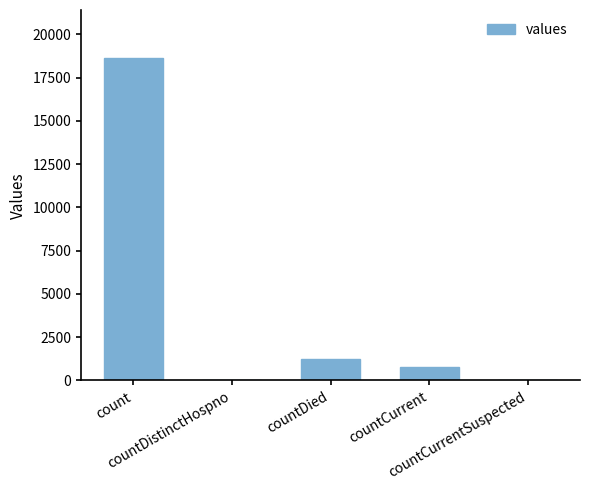

What is the sum of all values?

20654